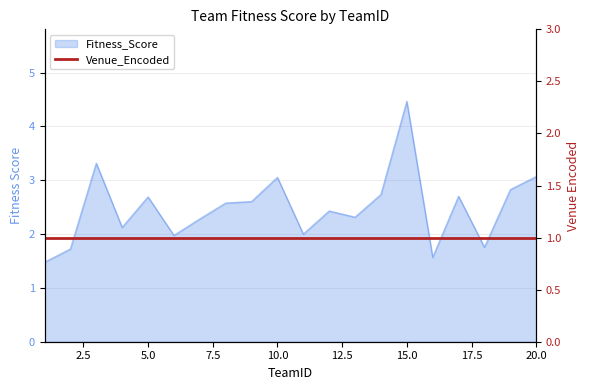

The chart shows a value of 2.3 at 7. True or false?

True